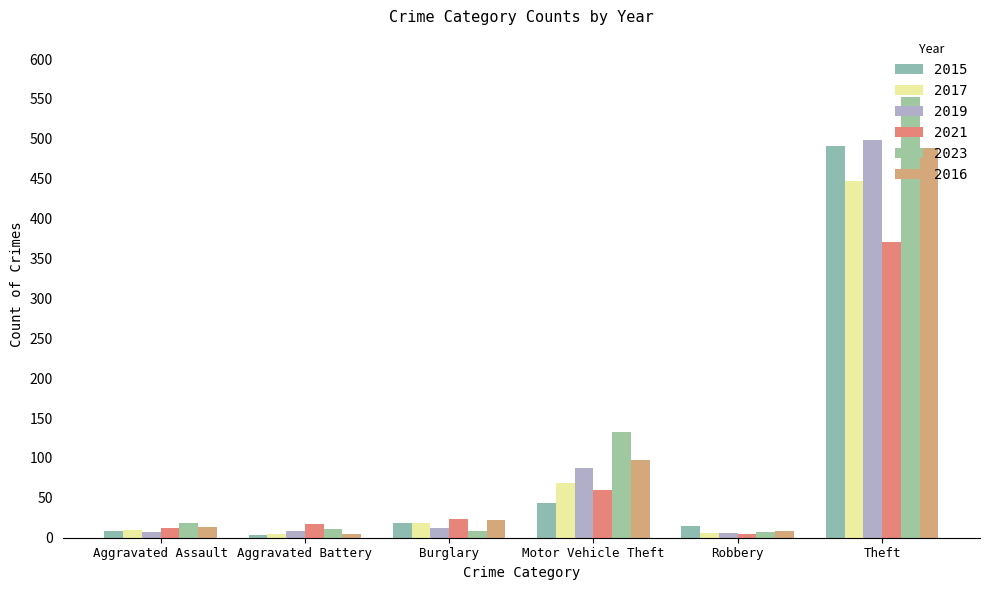

How many bars are there in each group?

6